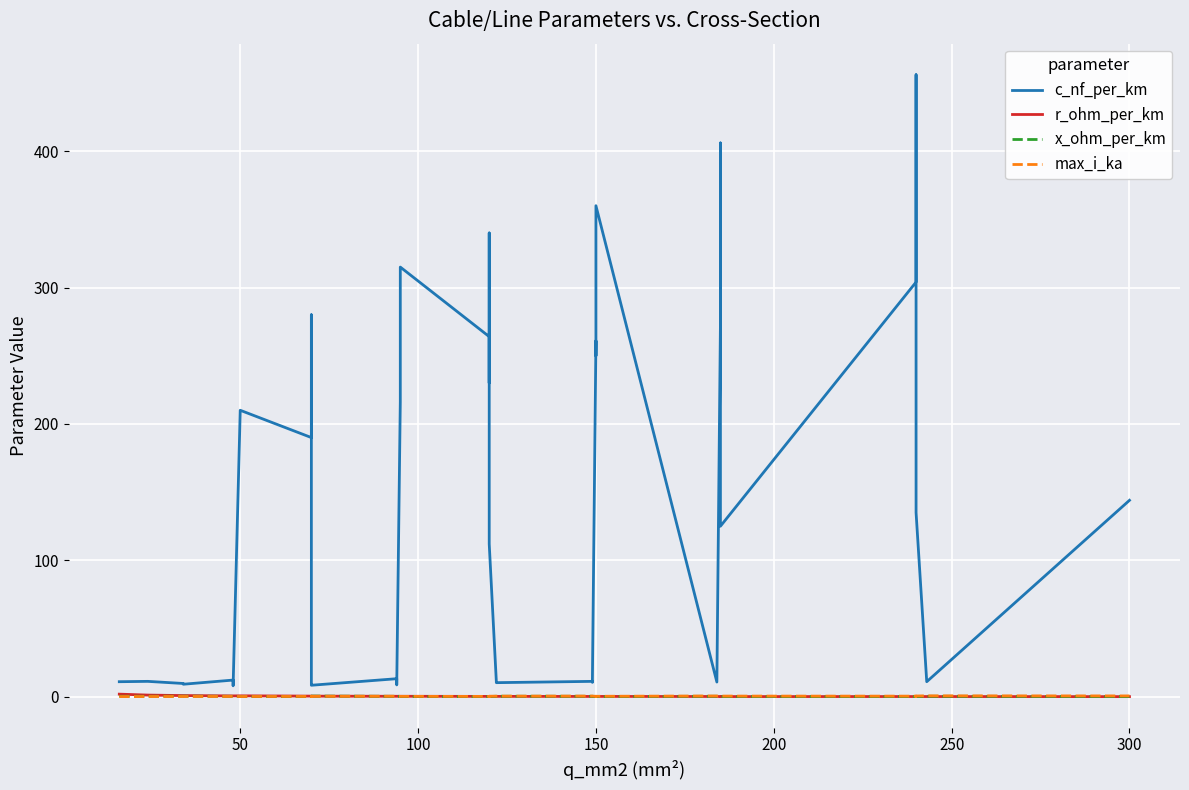

Rank the series by their maximum value, from lowest to highest.

x_ohm_per_km, max_i_ka, r_ohm_per_km, c_nf_per_km